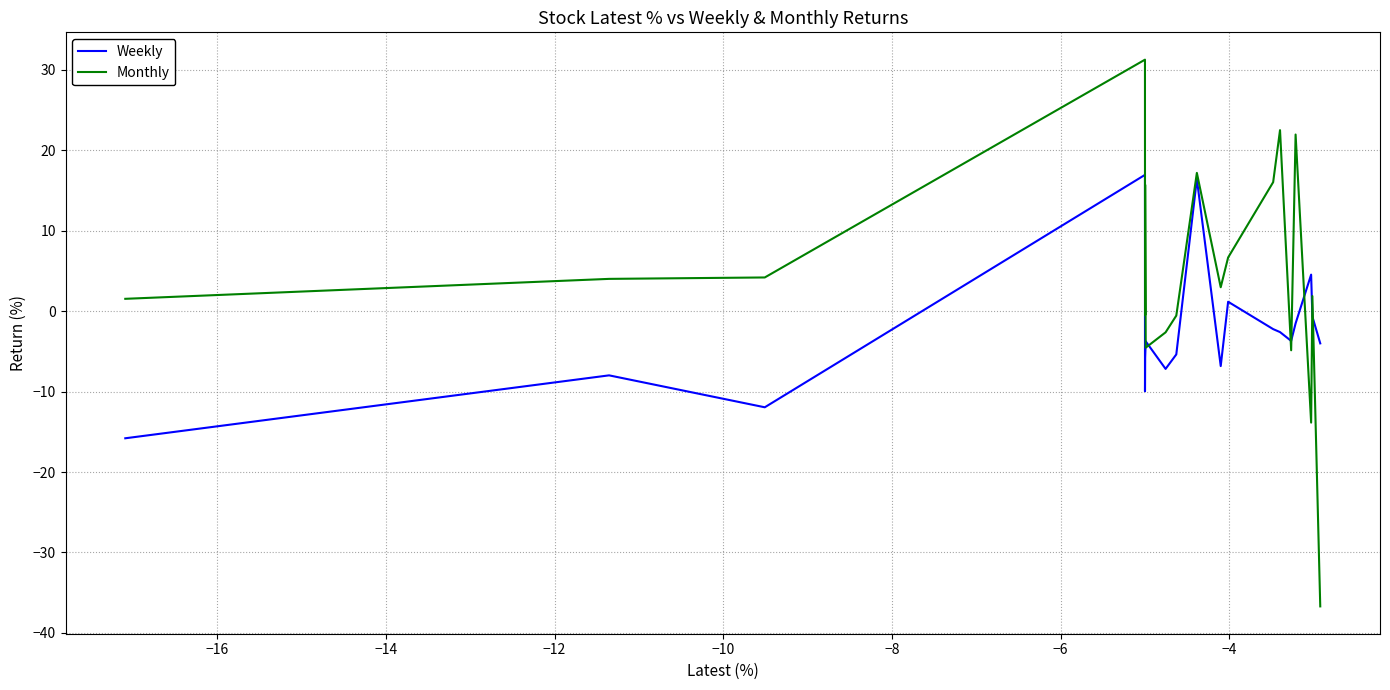

What is the smallest value displayed?

-36.7